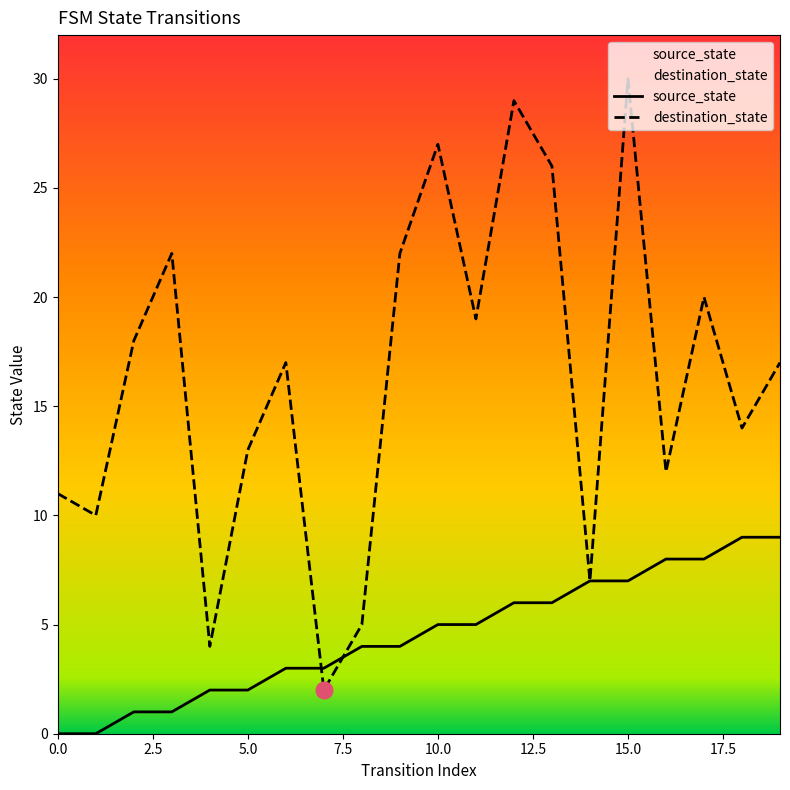

What are all the series names shown in the legend?

source_state, destination_state